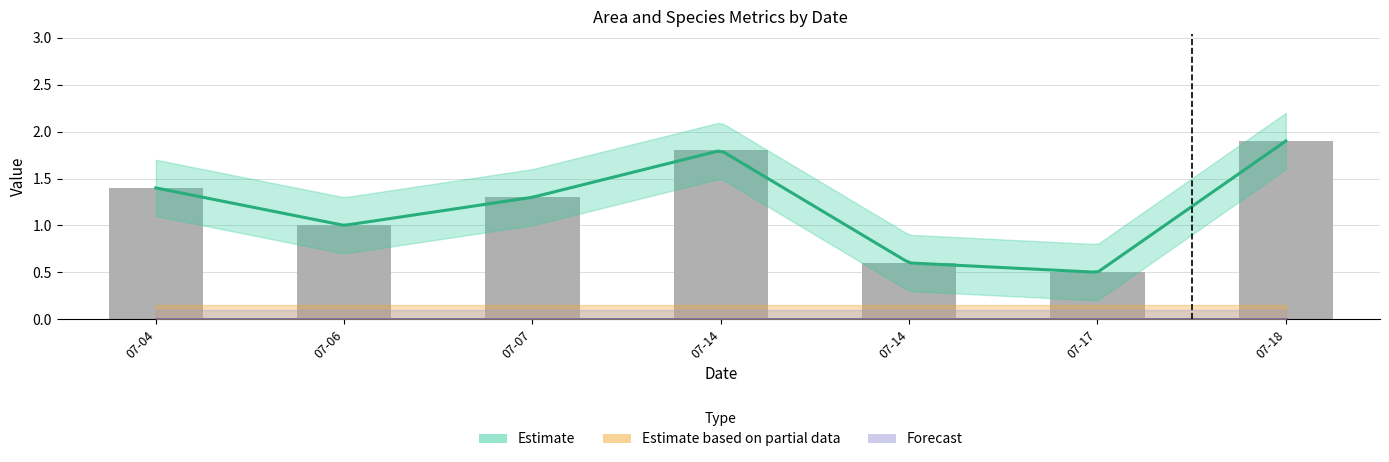

What is the maximum value shown in the chart?

1.9